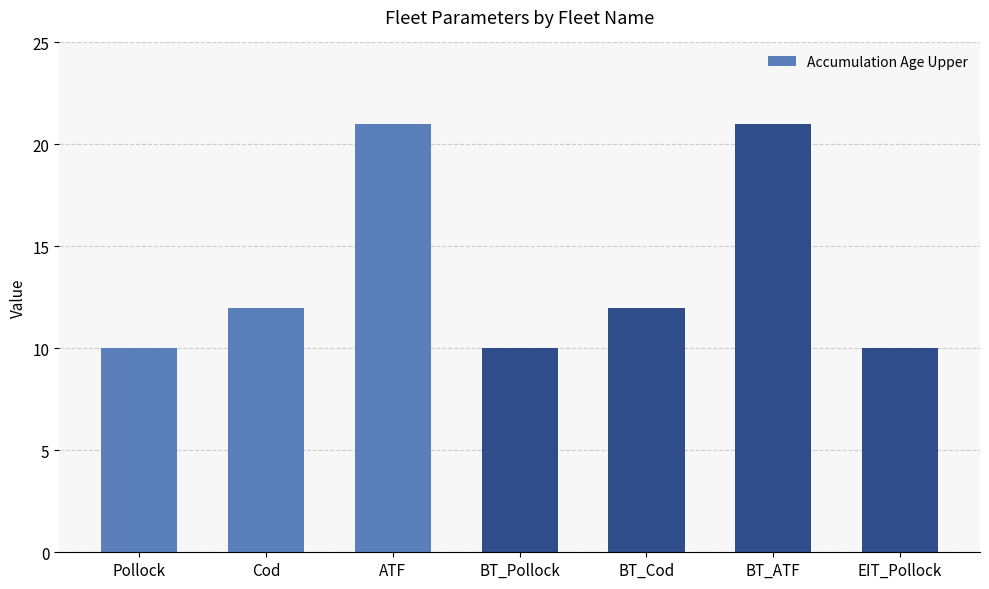

The value at BT_ATF is 21. True or false?

True